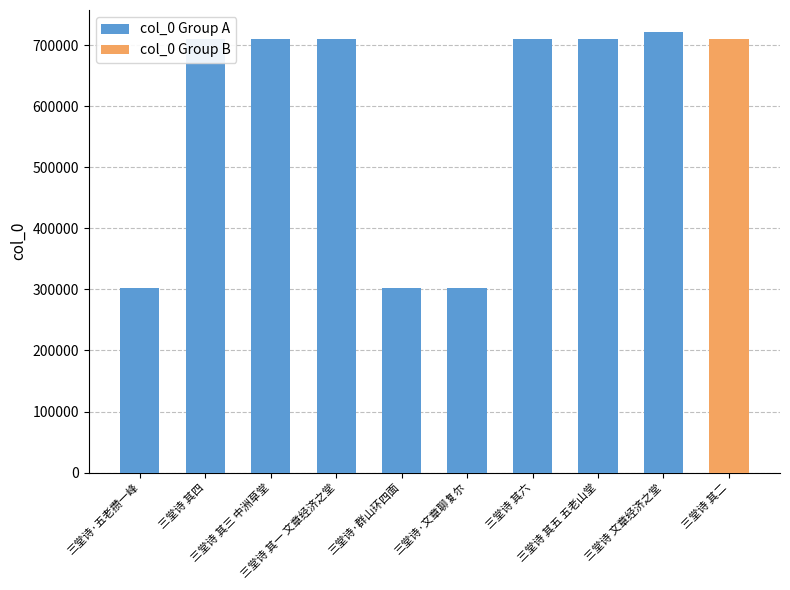

What is the greatest value displayed?

721257